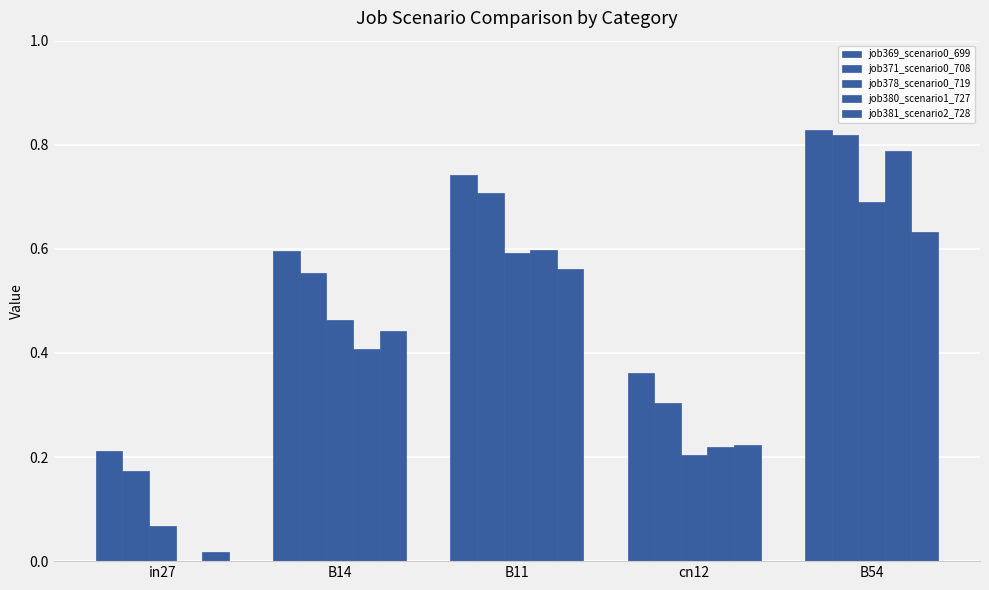

What is the sum of the job380_scenario1_727 values at in27 and cn12?

0.2